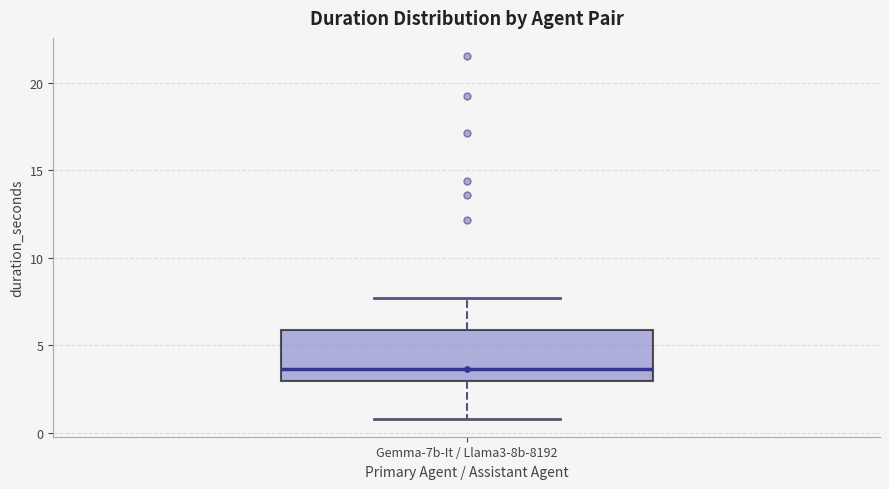

Transcribe this box plot: give where the median line is, the range the box spans, and where the two whiskers end, as read against the y-axis. The values are not printed on the chart, so give them approximately, as read against the axis.

median 3.5, box 3.0 to 6.0, whiskers 1.0 to 7.5